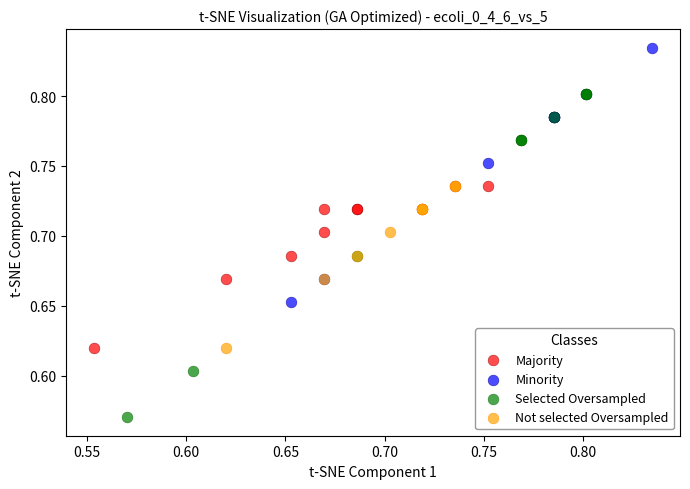

Which series reaches the minimum Y coordinate?

Selected Oversampled